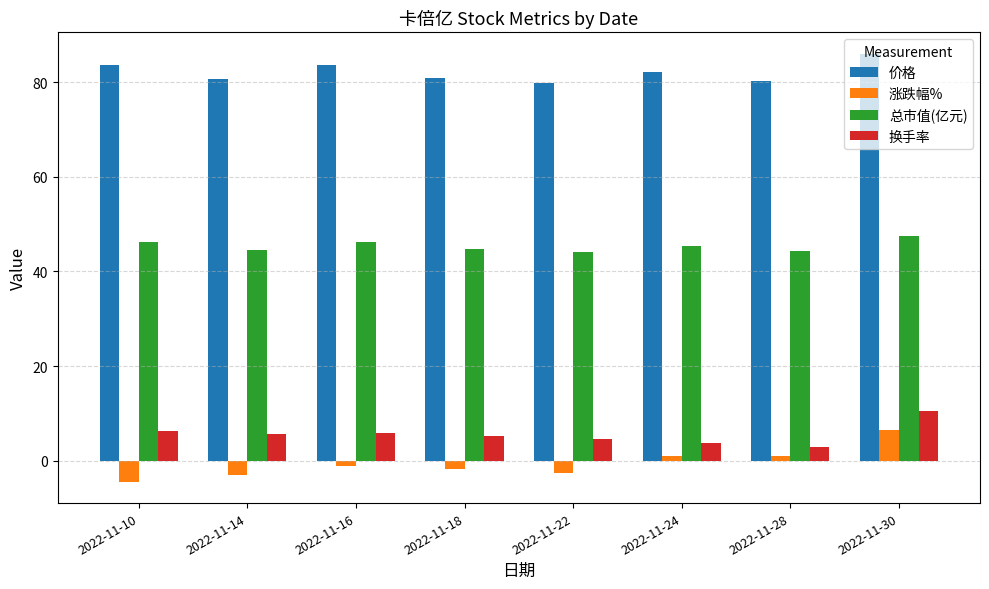

Read the 价格 value at 2022-11-10.

83.7